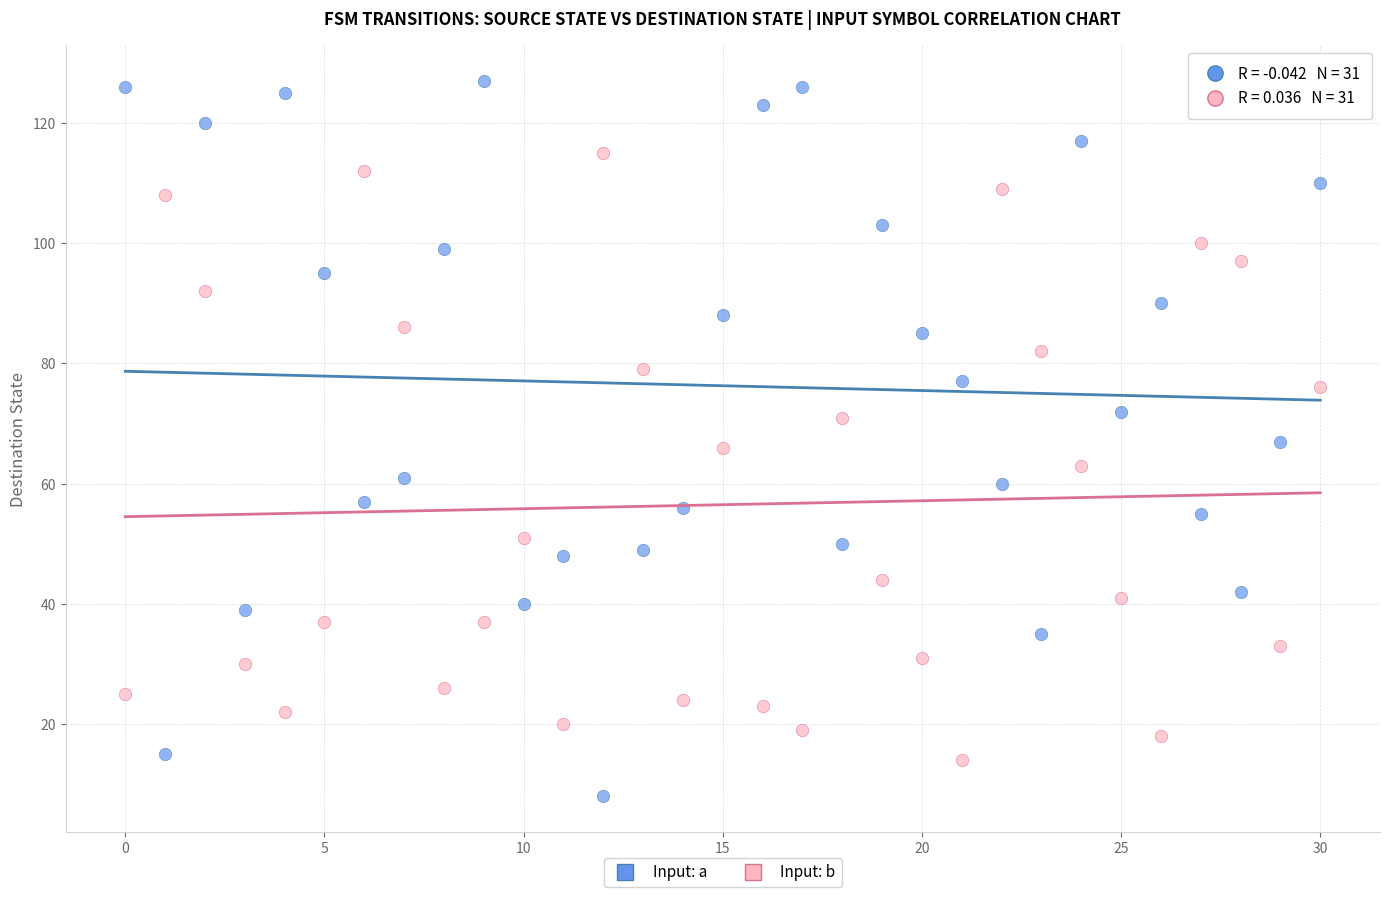

Across all data points, what is the range of Y values (max minus min)?

119